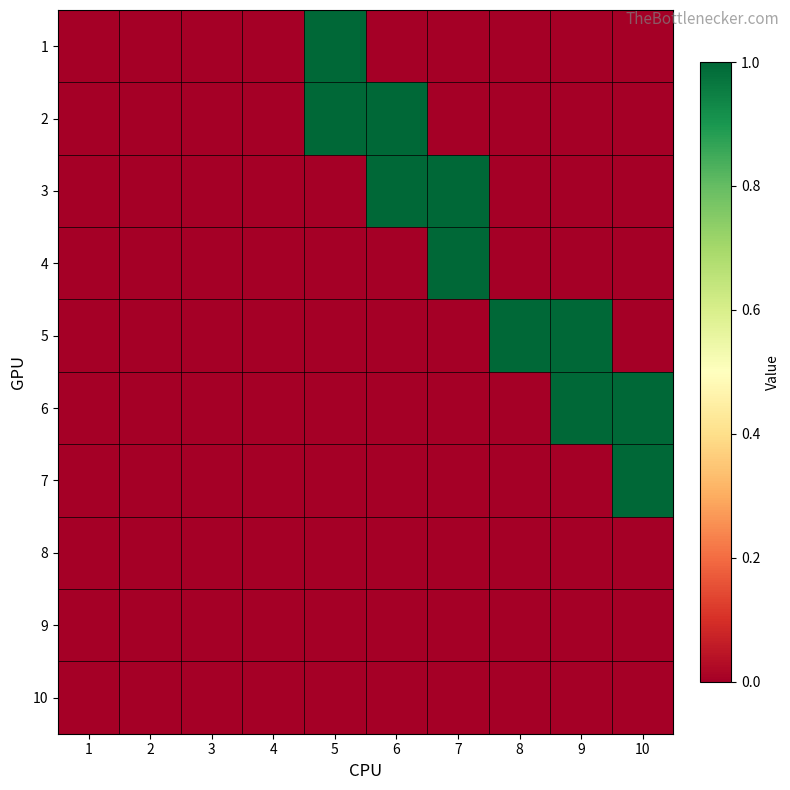

Rank the series at 1 from lowest to highest value.

1, 2, 3, 4, 5, 6, 7, 8, 9, 10